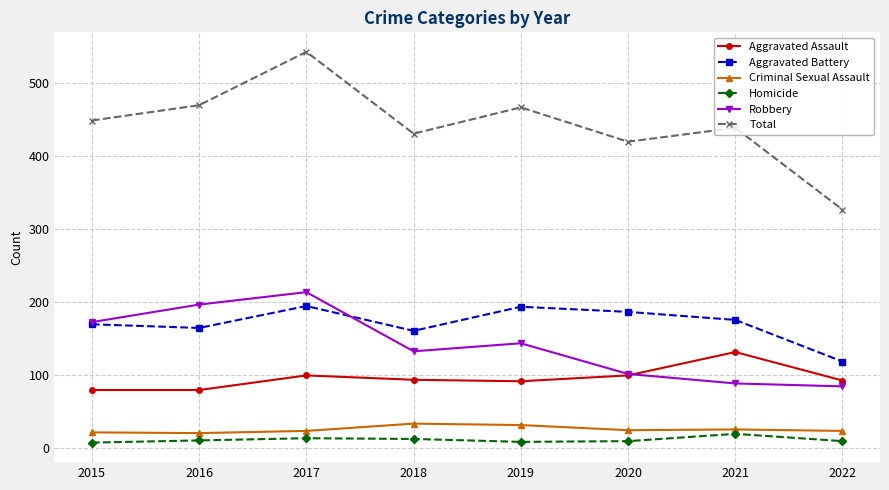

At how many categories does at least one series exceed 28?

8